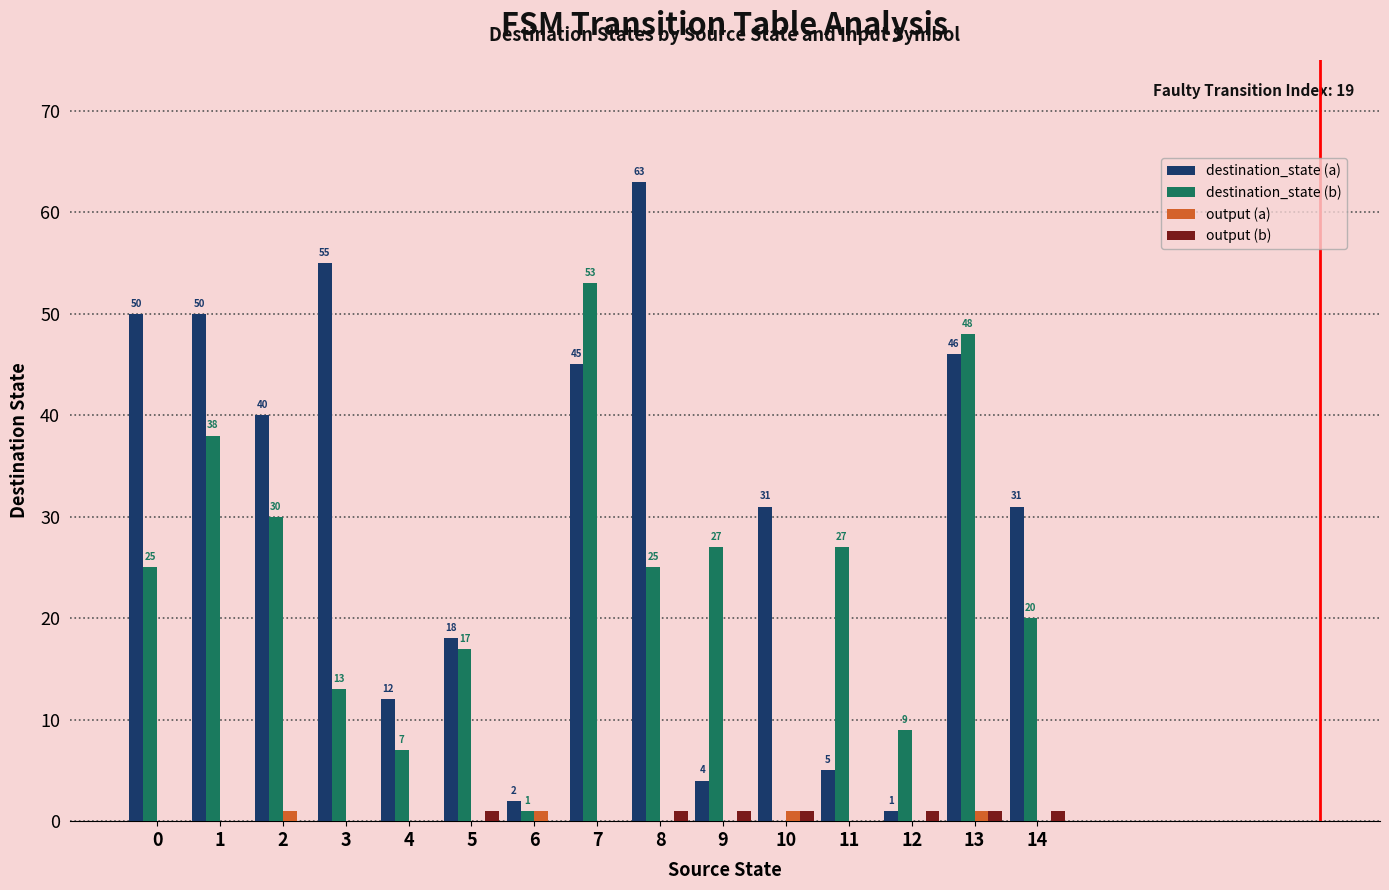

True or false: destination_state (b) has a value of 13 at 3.

True